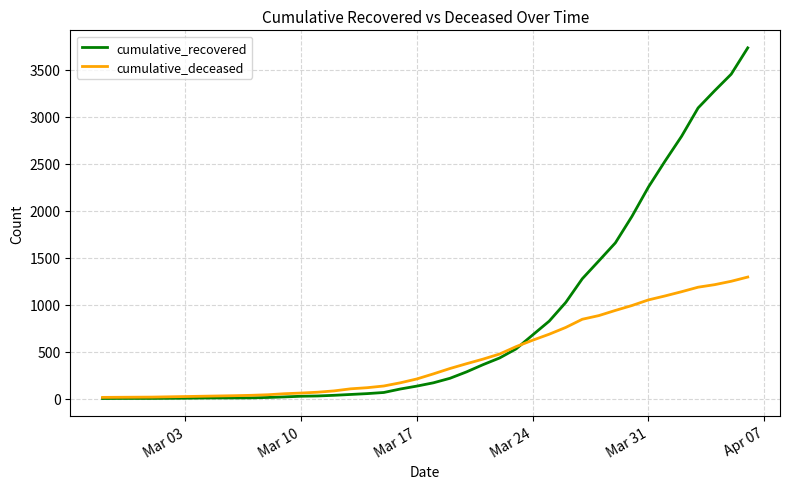

Which series has the widest spread of values?

cumulative_recovered